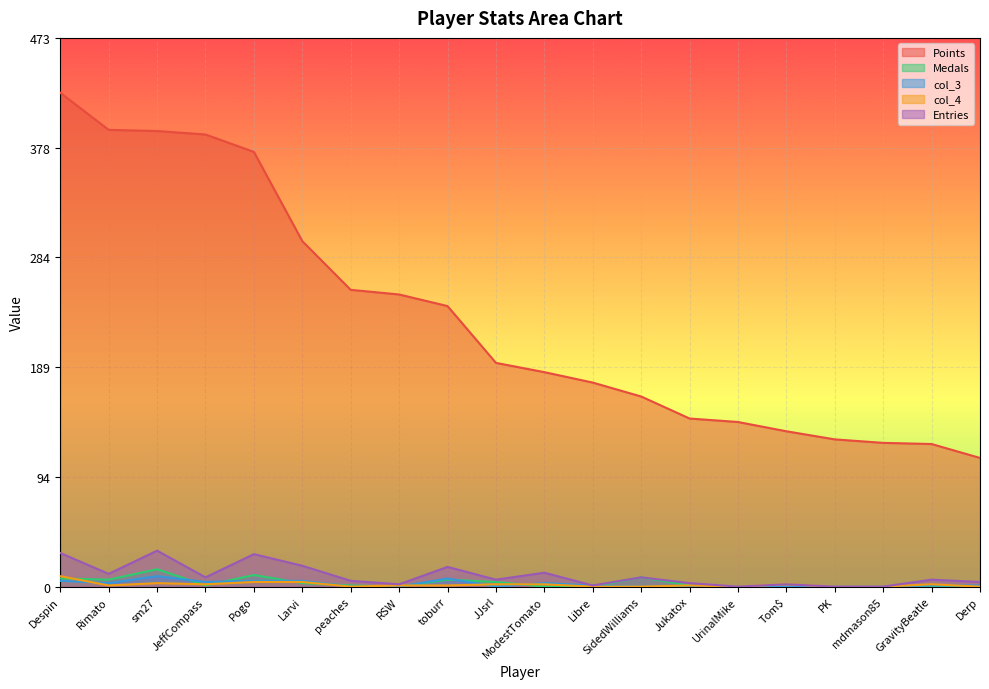

Rank the categories by col_3 value from highest to lowest.

sm27, toburr, Despin, Pogo, Larvi, JeffCompass, Rimato, ModestTomato, Libre, GravityBeatle, Derp, peaches, RSW, JJsrl, SidedWilliams, Jukatox, UrinalMike, Tom$, PK, mdmason85